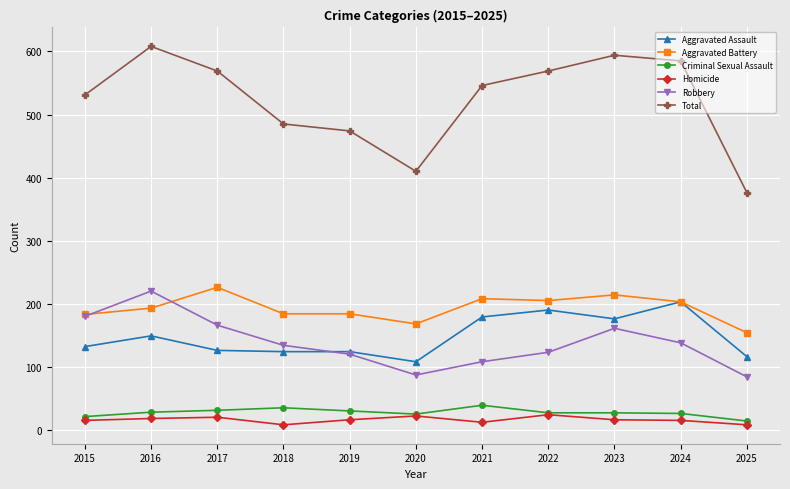

What value does the Total series have at 2015?

531